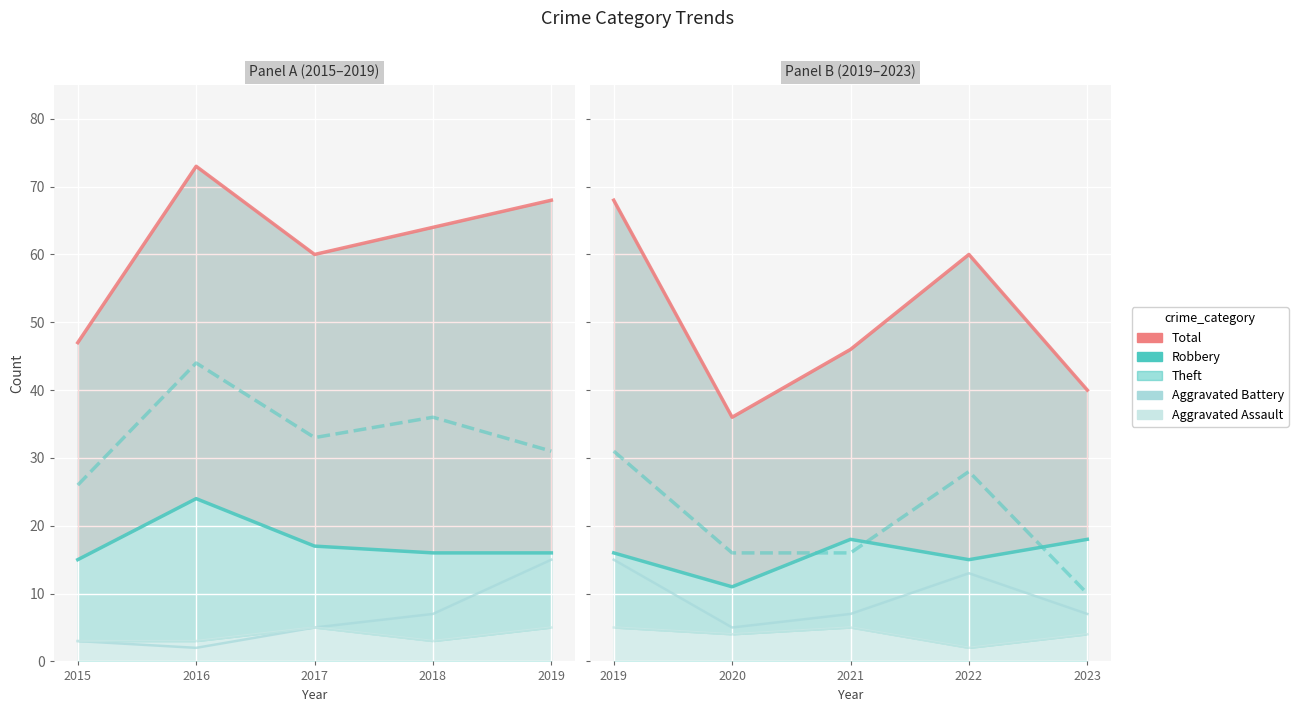

The Robbery series shows 23 at 2022. True or false?

False